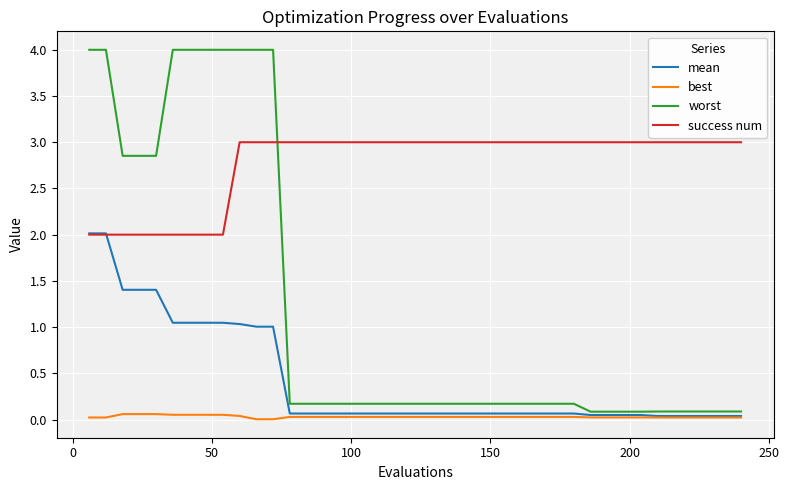

True or false: worst and mean cross at least once.

False